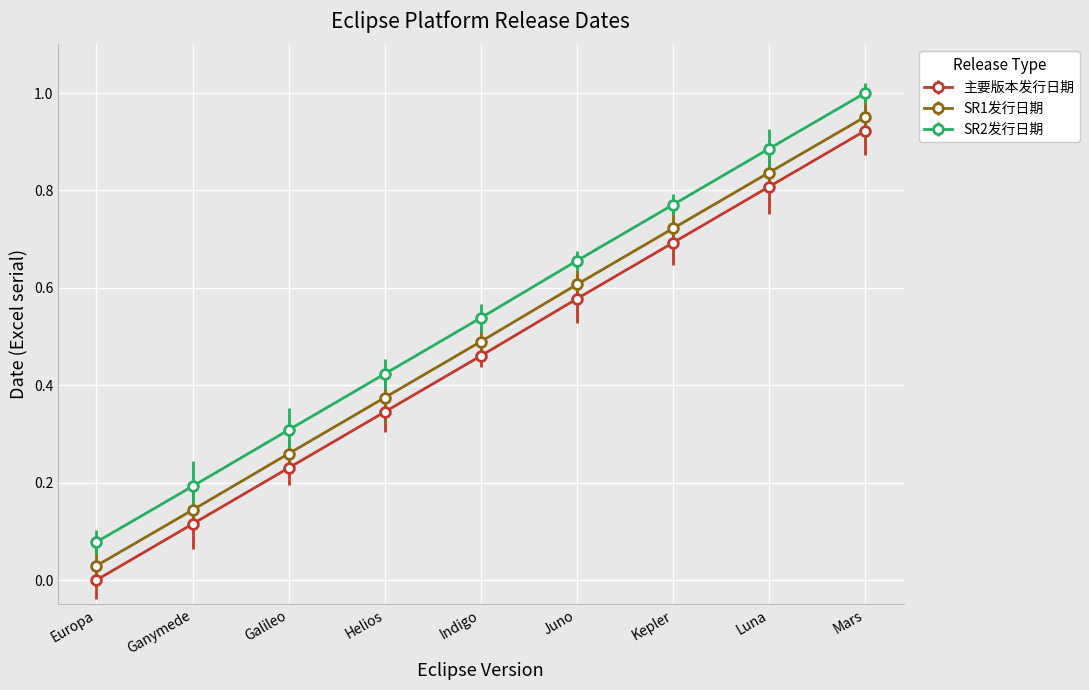

The value of 主要版本发行日期 at Europa is -0.5. True or false?

False